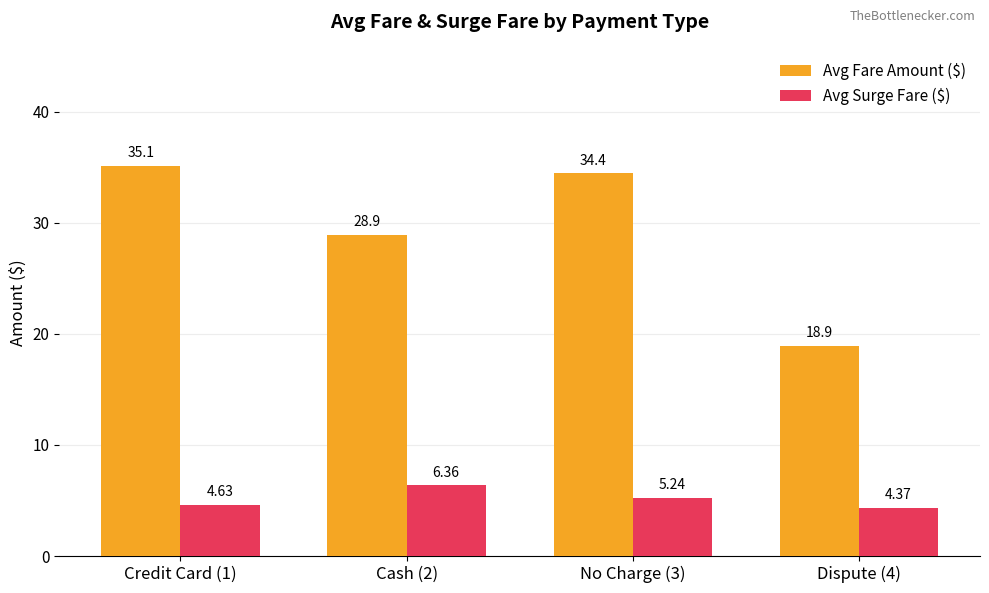

What is the difference between the second highest and second lowest values in the Avg Surge Fare ($) series?

0.6